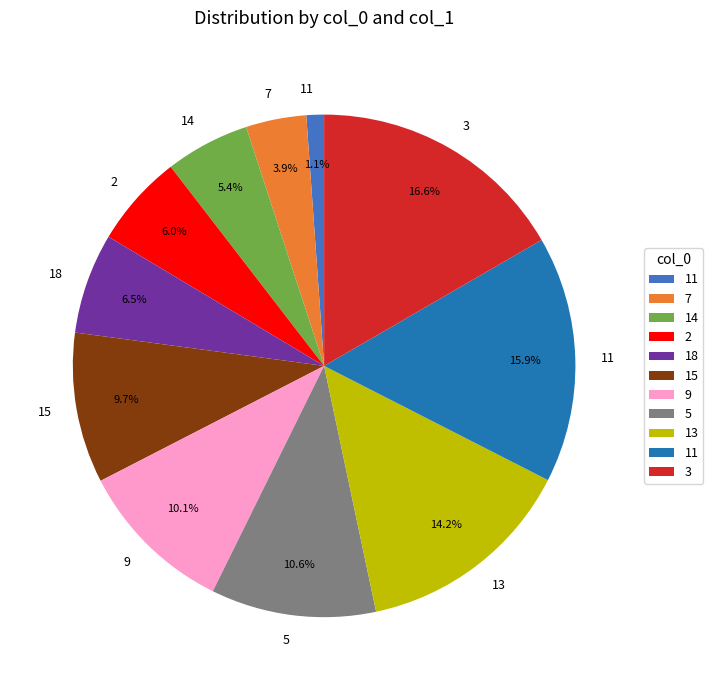

Does any single category account for the majority?

No